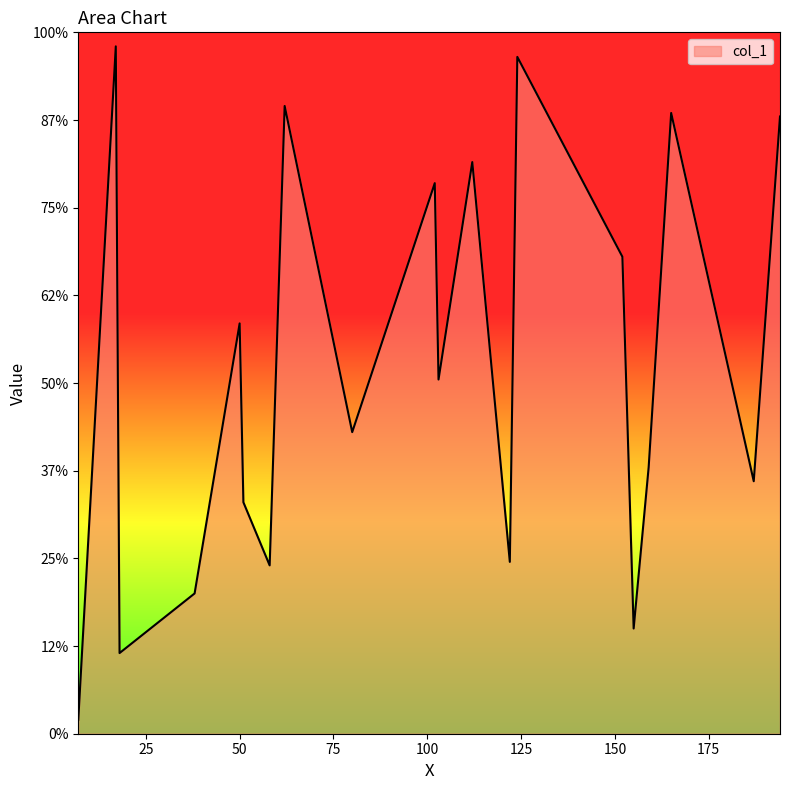

What is the minimum value shown in the chart?

4